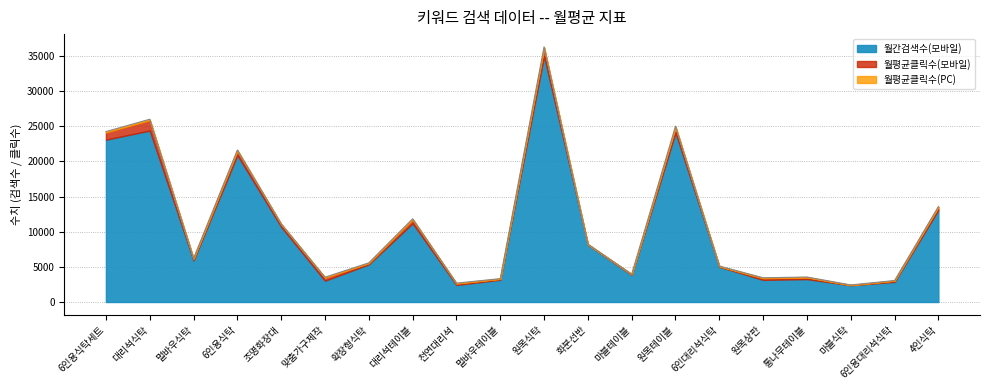

What is the spread (max minus min) of values at 조명화장대?

10671.9